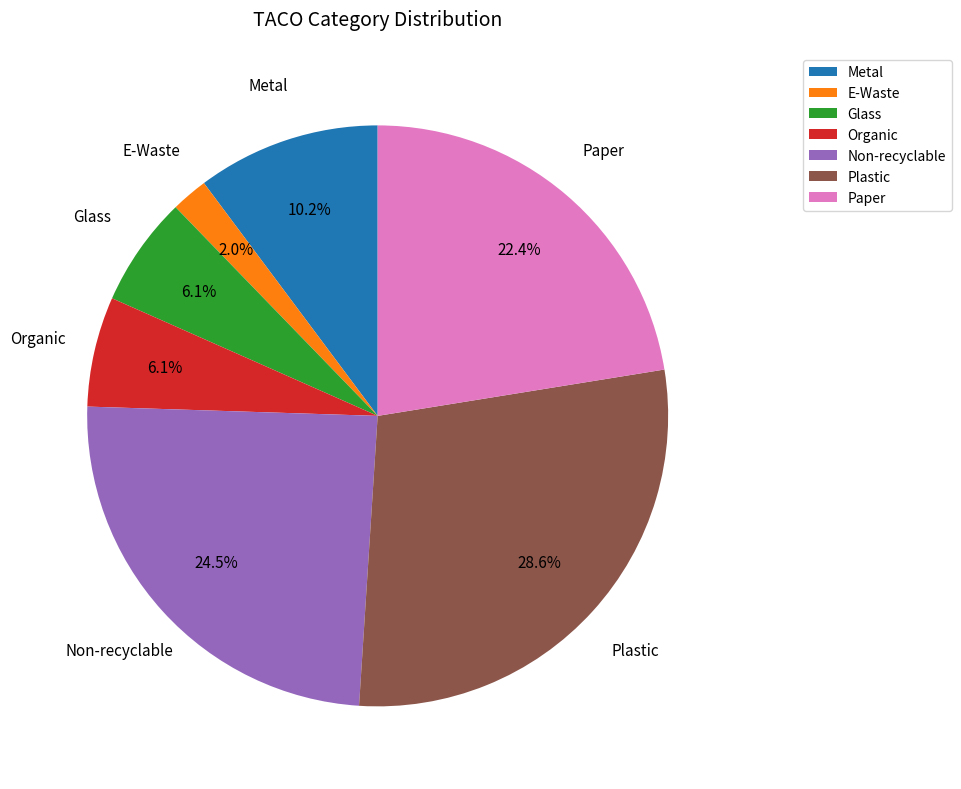

Which slice is the smallest?

E-Waste